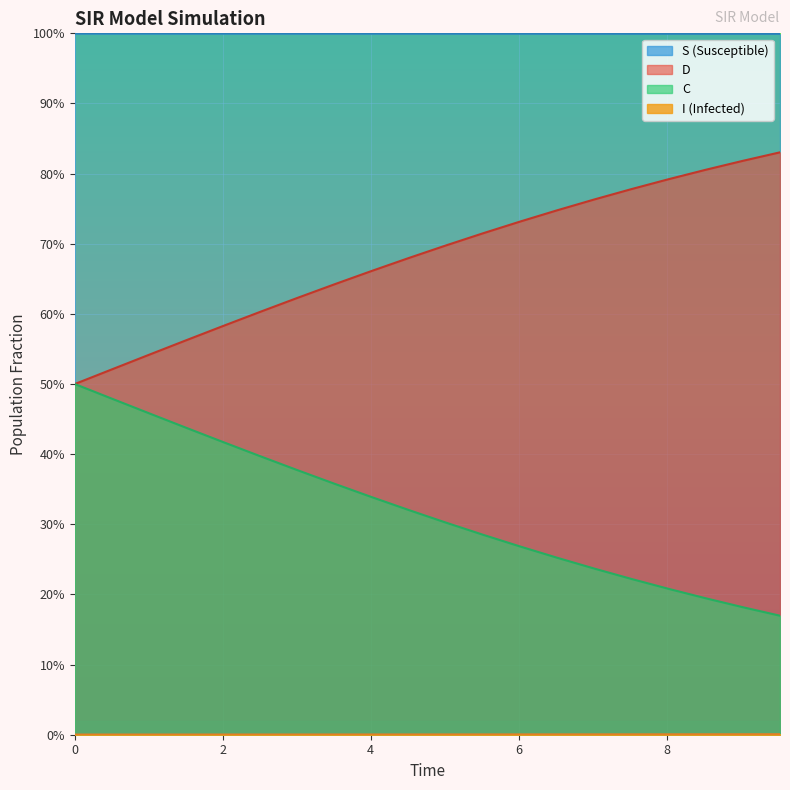

True or false: C and S cross at least once.

False